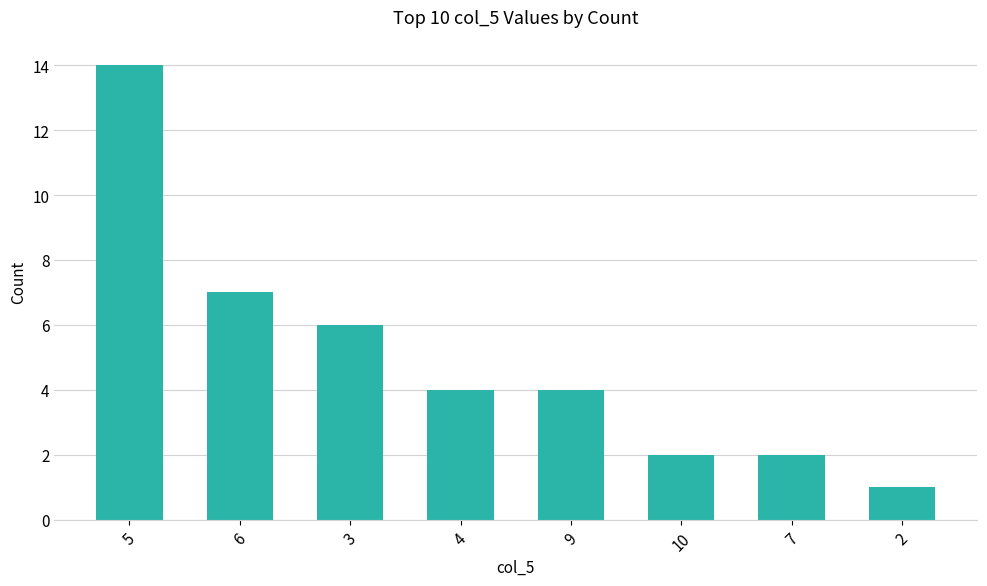

How many distinct data groups are displayed?

1